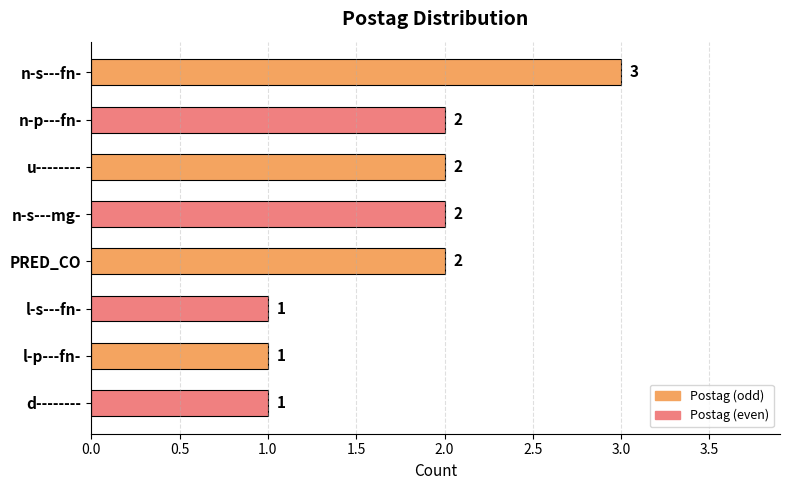

What is the sum of all values?

14